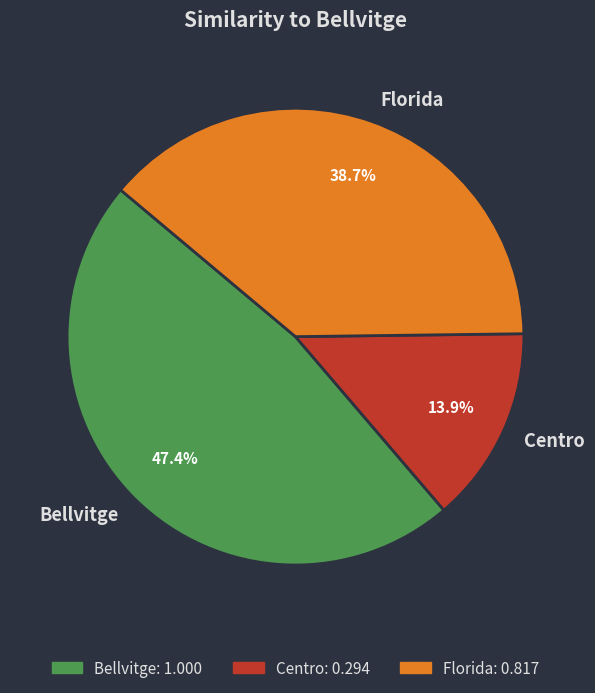

To the nearest percent, what percentage of the pie is Bellvitge?

47%